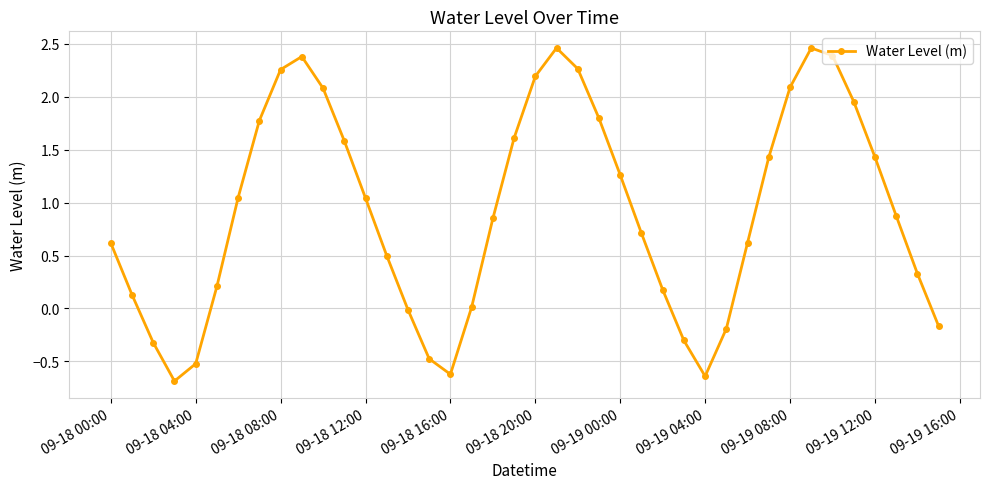

What is the sum of all values?

36.6